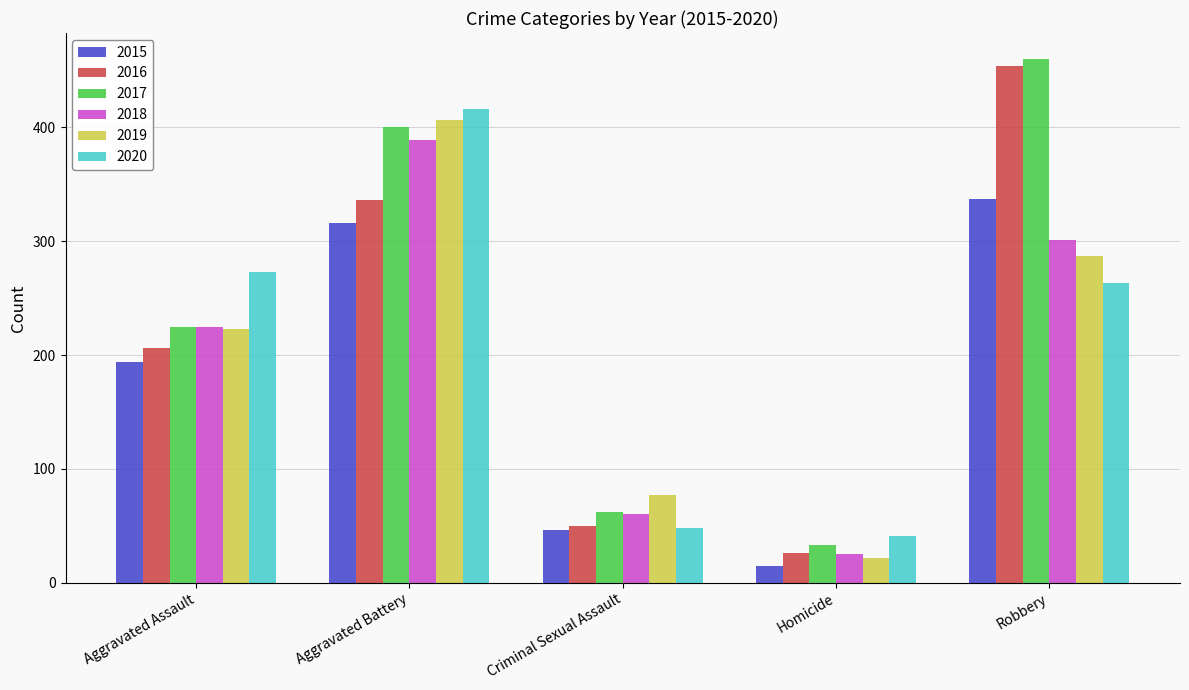

What is the average value of the 2016 series?

214